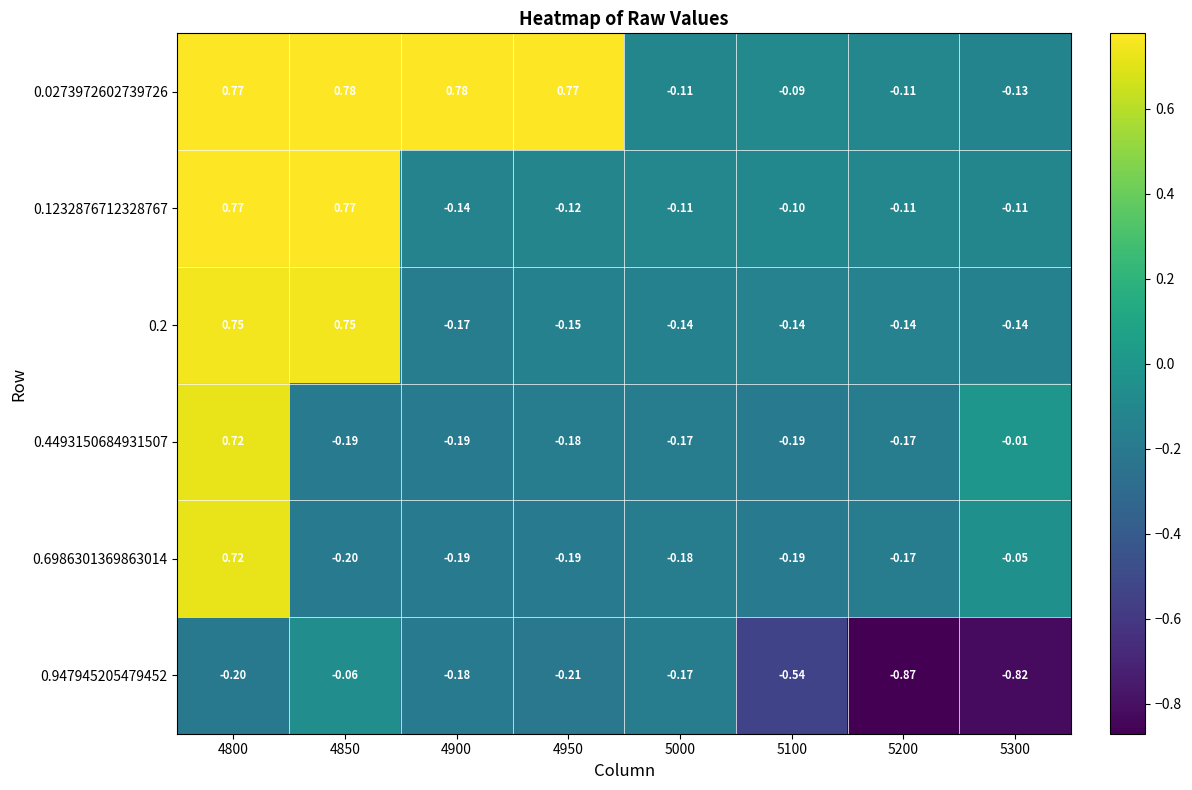

How many data points does each series have?

8